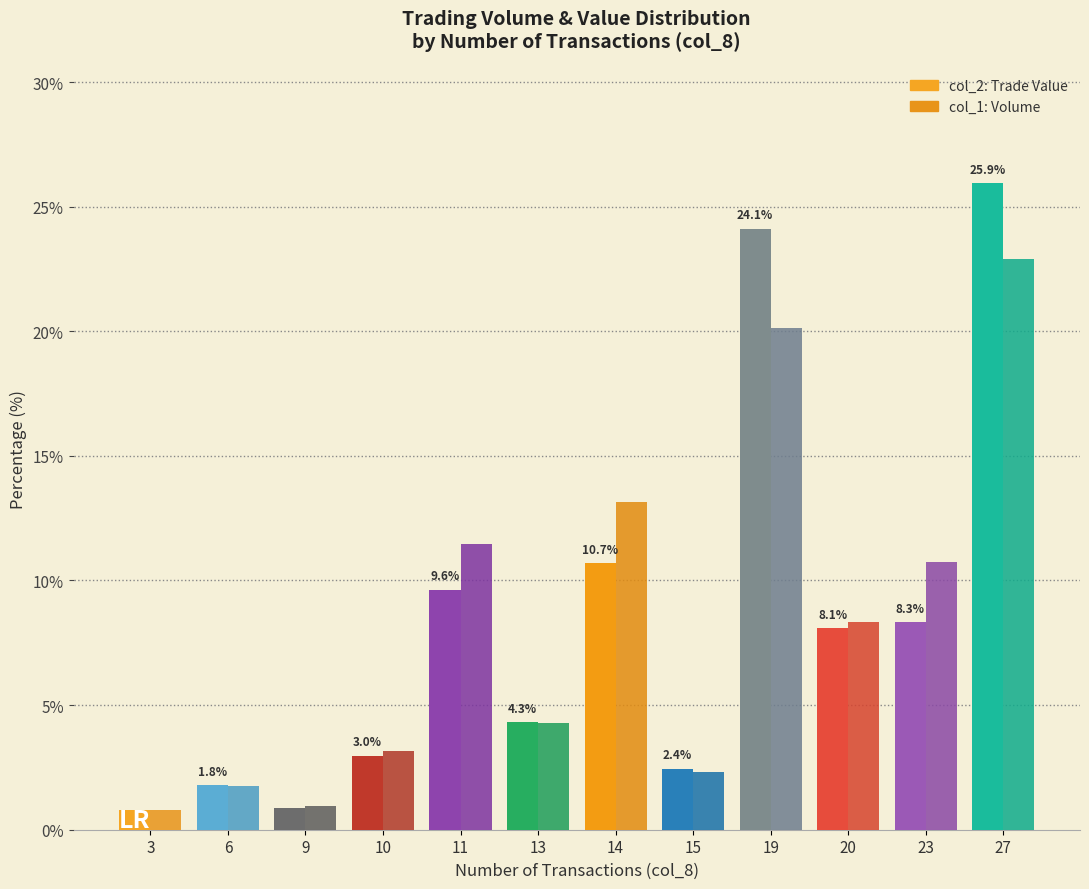

How many data points does each series have?

12